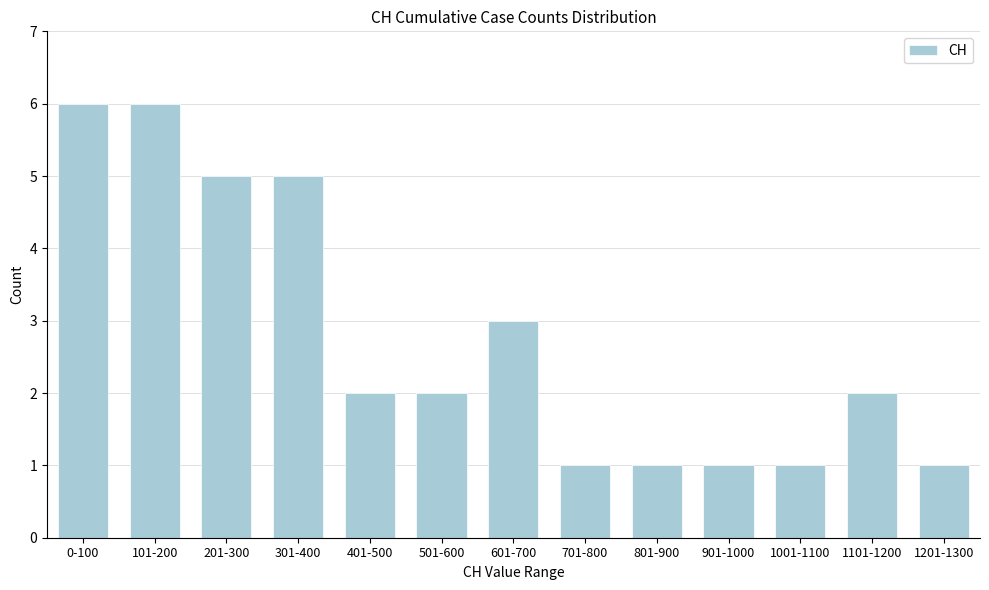

Reading left to right, transcribe all the data shown in this chart.

0-100=6	101-200=6	201-300=5	301-400=5	401-500=2	501-600=2	601-700=3	701-800=1	801-900=1	901-1000=1	1001-1100=1	1101-1200=2	1201-1300=1